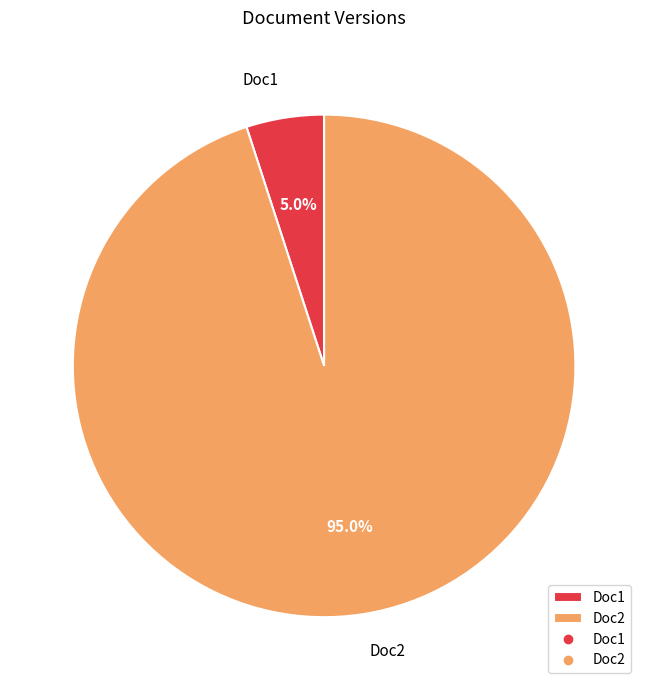

Which category has the biggest portion of the pie?

Doc2